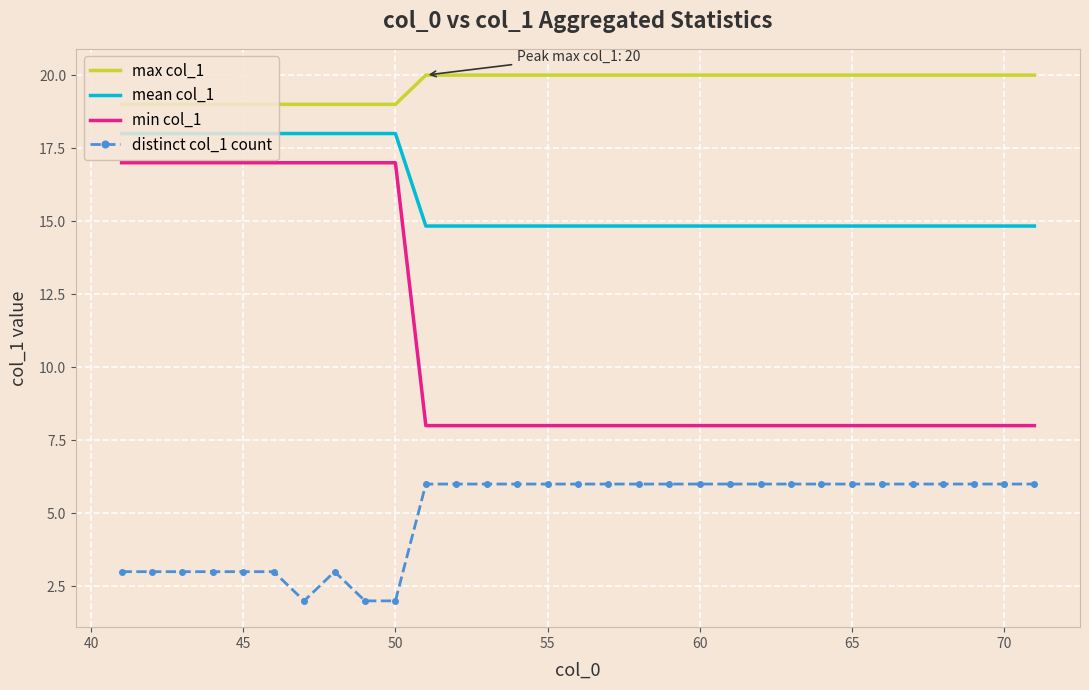

What is the difference between the maximum and minimum values in the max col_1 series?

1.0